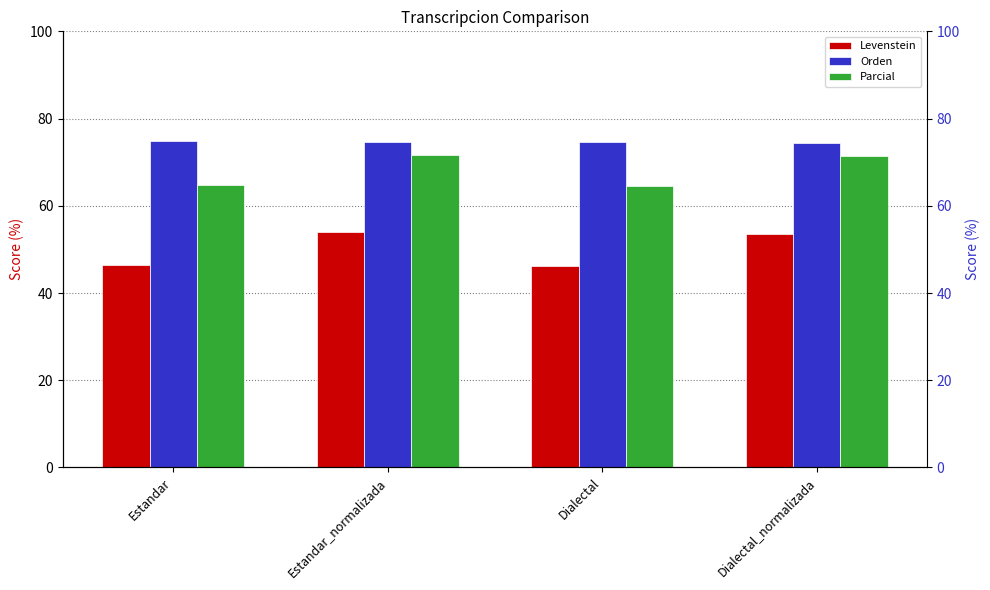

The Orden series shows 120.7 at Dialectal_normalizada. True or false?

False